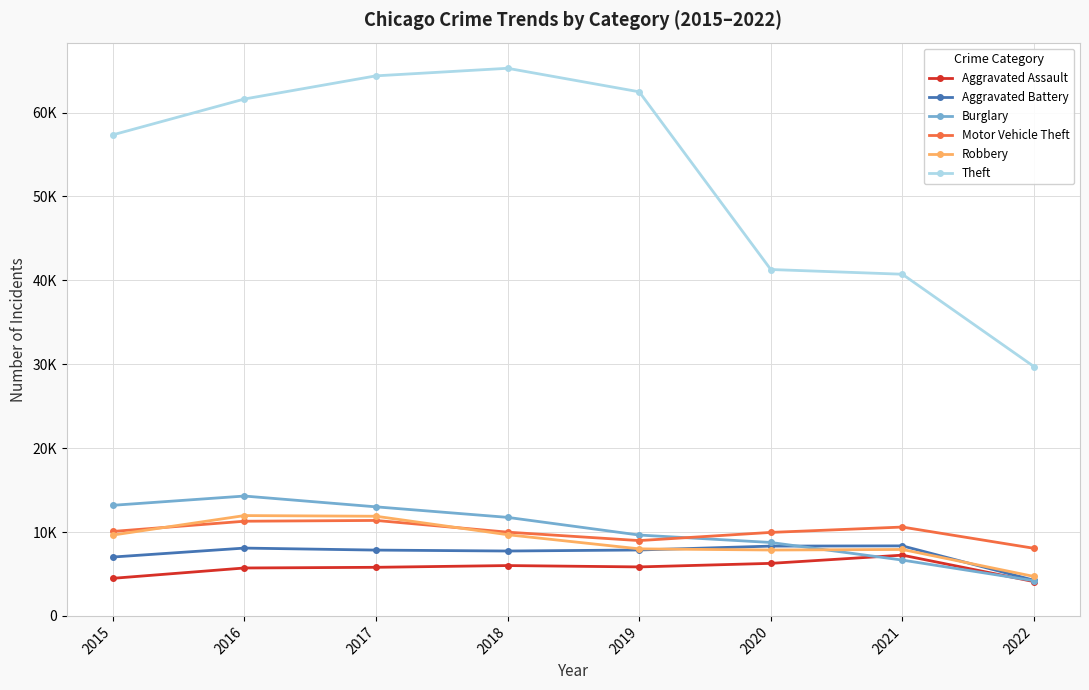

What is the minimum value shown in the chart?

4088